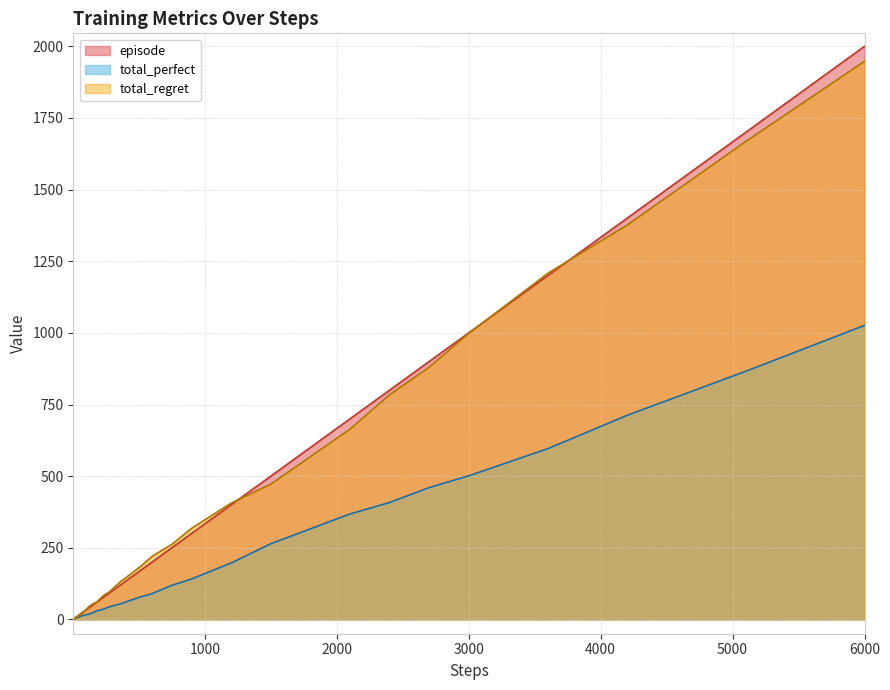

How many positive values does the total_perfect series have?

39